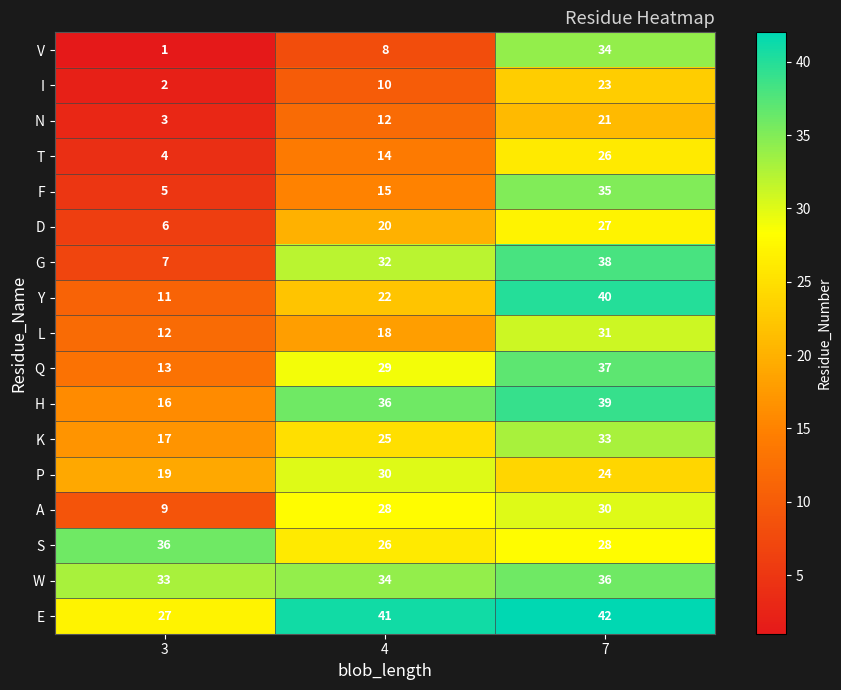

Between 4 and 7, which series saw the biggest shift?

V